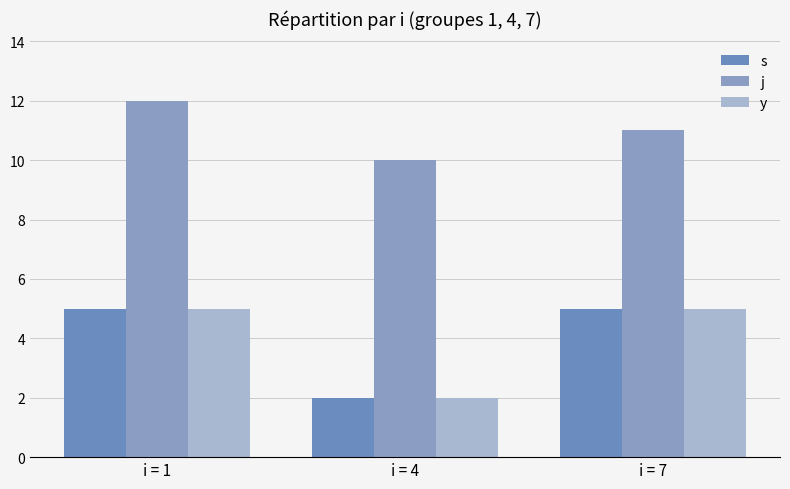

What are all the series names shown in the legend?

s, j, y